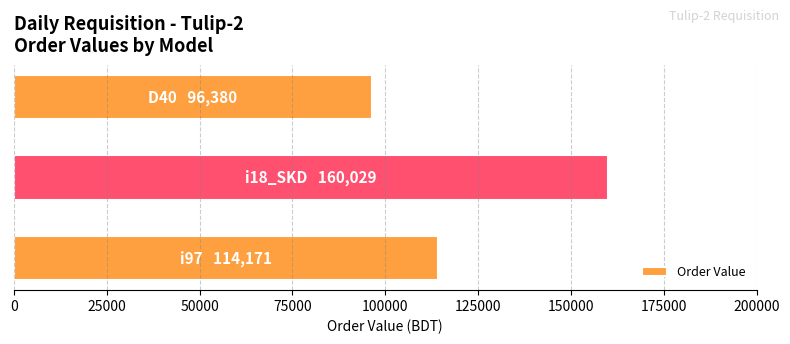

What is the greatest value displayed?

160029.1